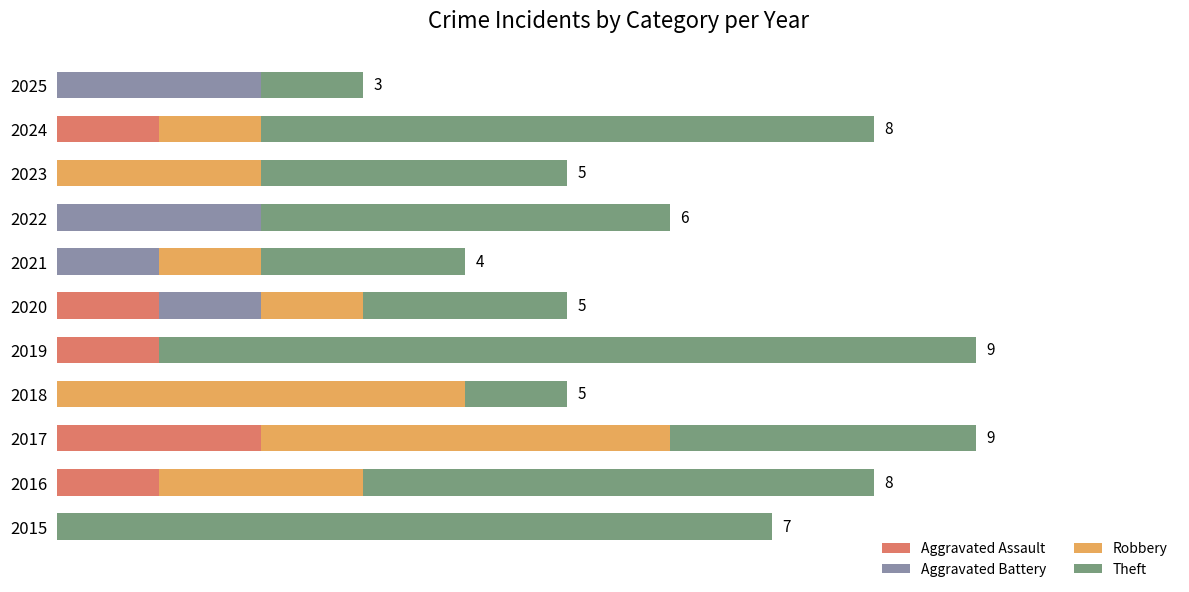

Which series has the largest total across all categories?

Theft